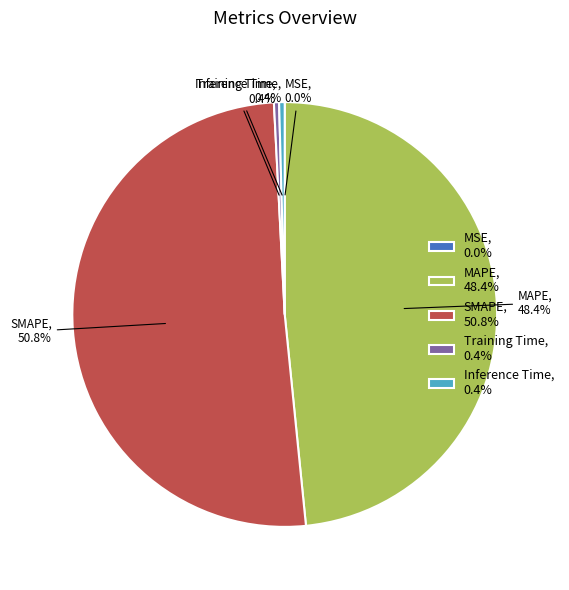

True or false: Inference Time accounts for 0% of the total.

True